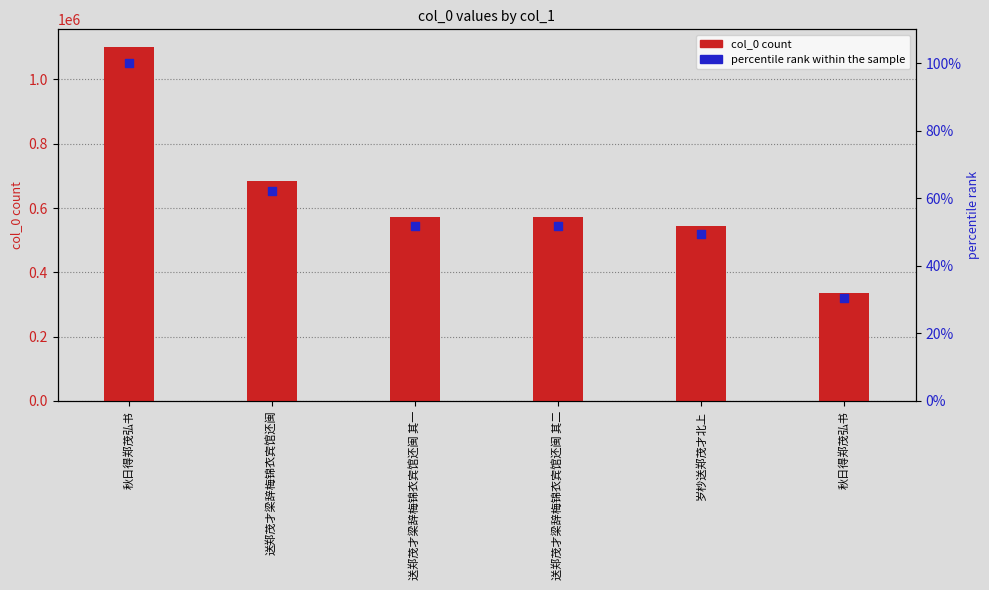

At which category is the sum across all series the highest?

秋日得郑茂弘书